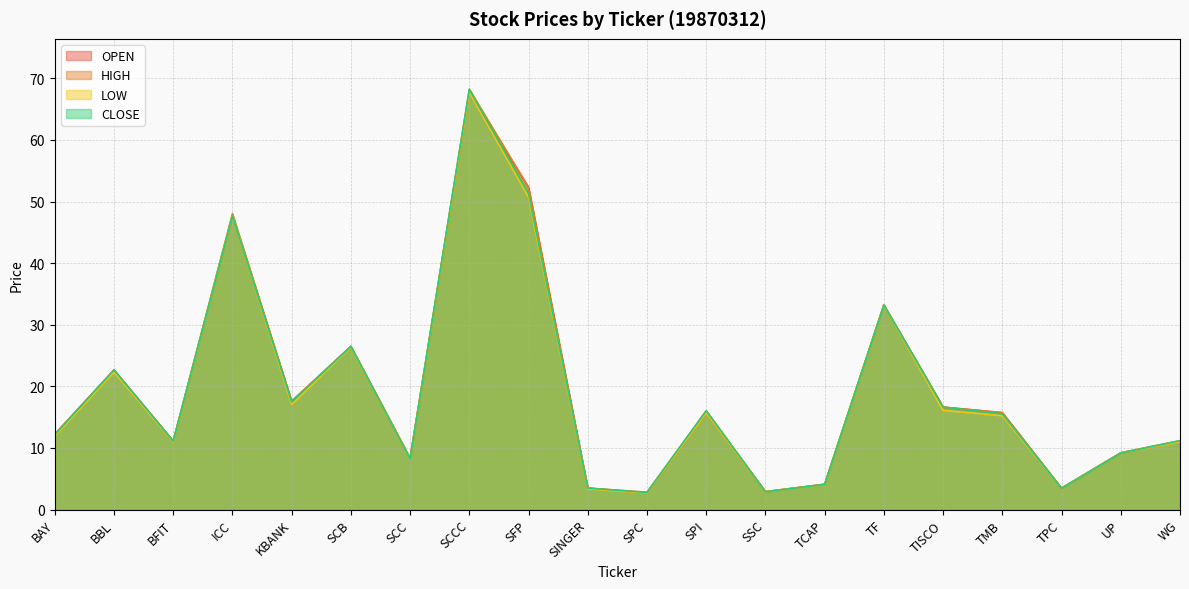

Between TF and BAY, which is larger?

TF